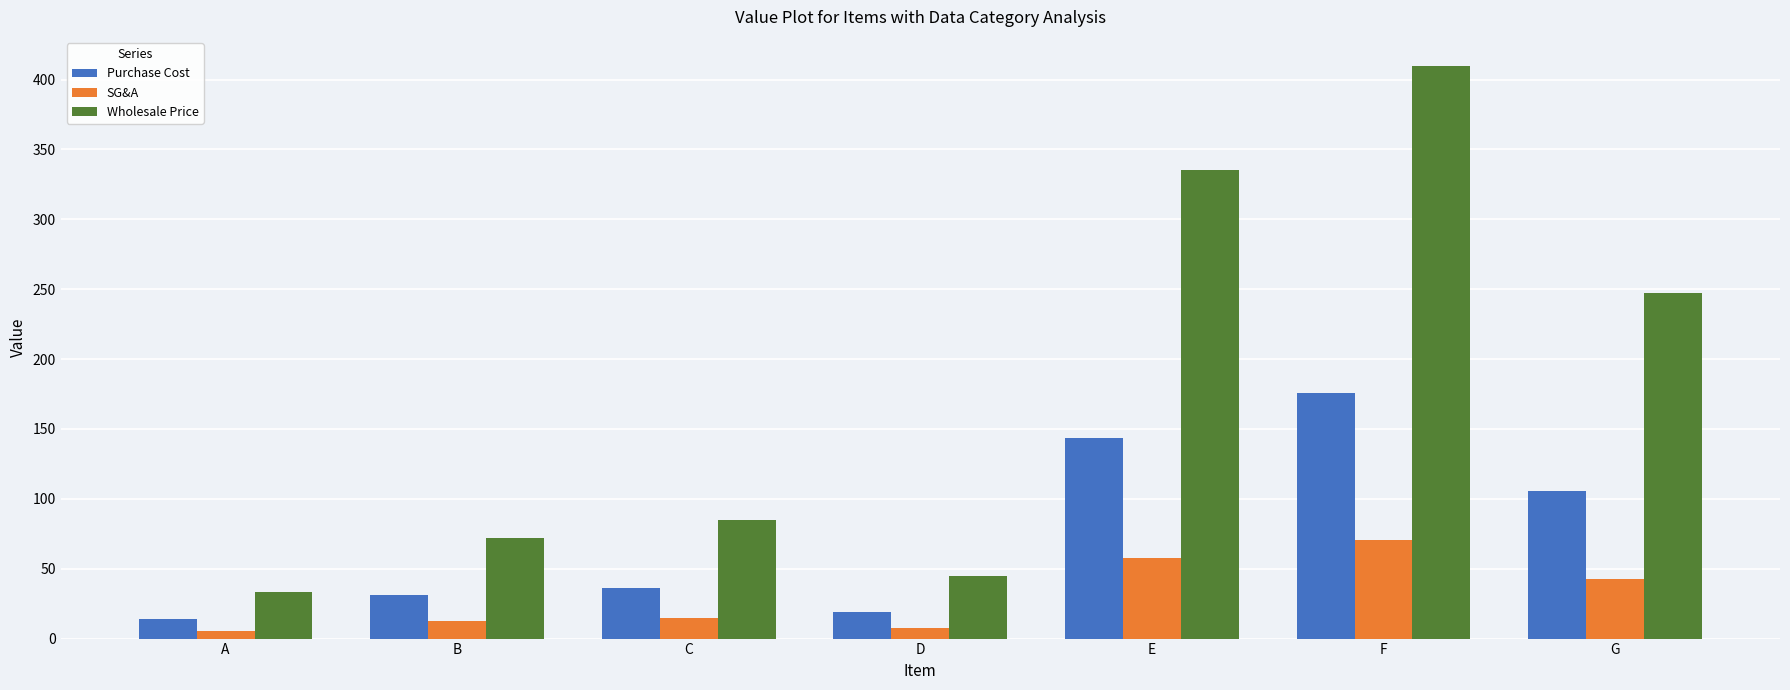

Does the chart contain any negative values?

No